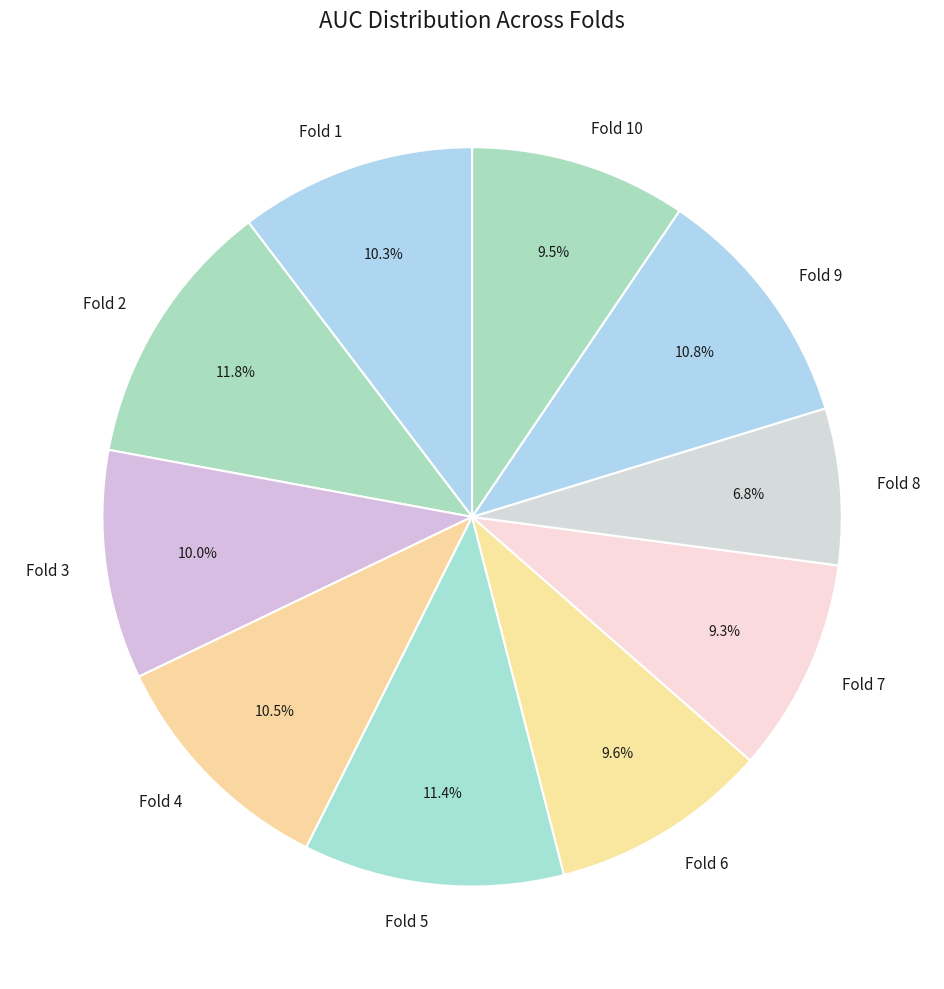

Which has a higher value, Fold 8 or Fold 10?

Fold 10